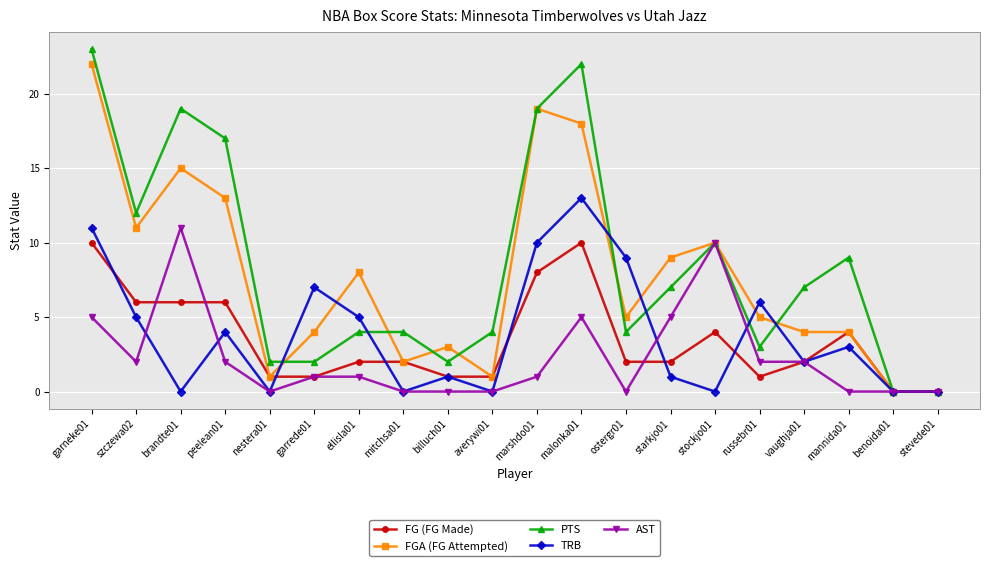

Does the chart have visible grid lines?

Yes